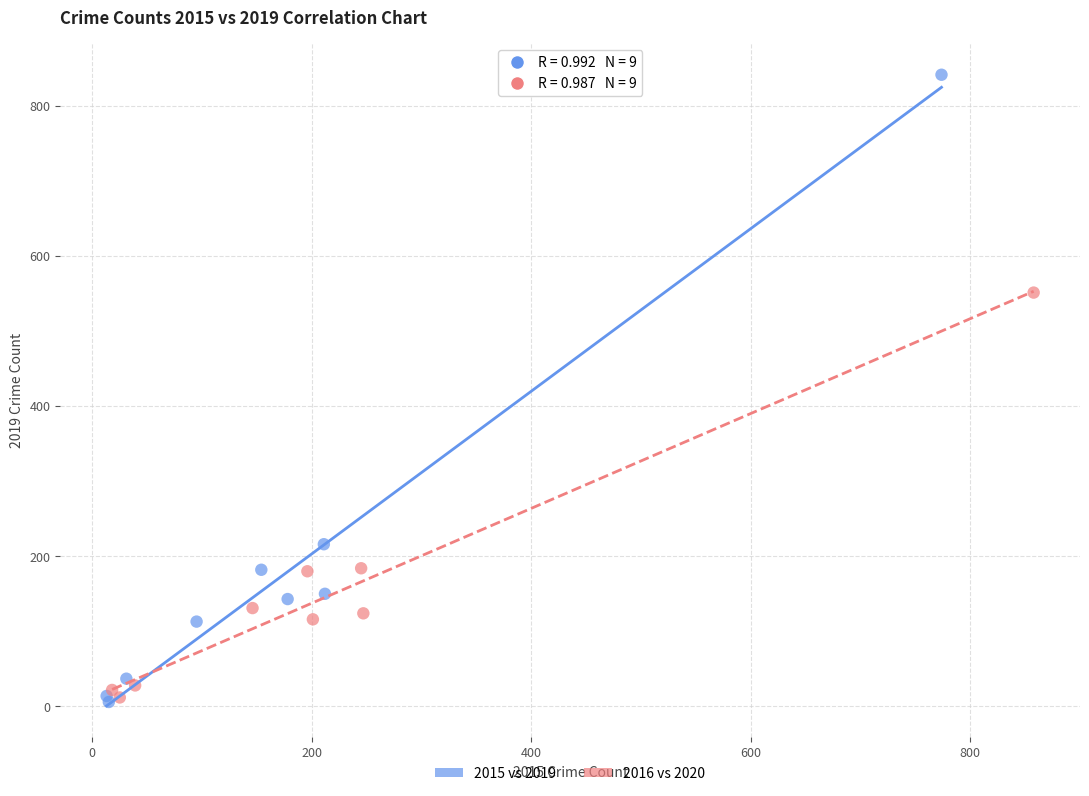

What are all the series names shown in the legend?

2015 vs 2019, 2016 vs 2020